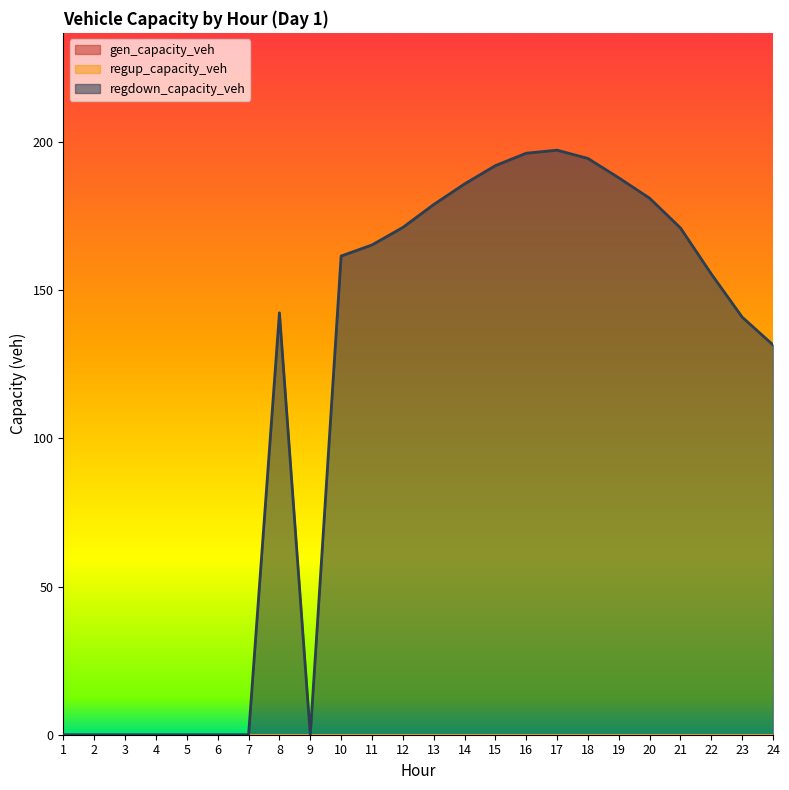

True or false: gen_capacity_veh and regup_capacity_veh intersect in this chart.

False